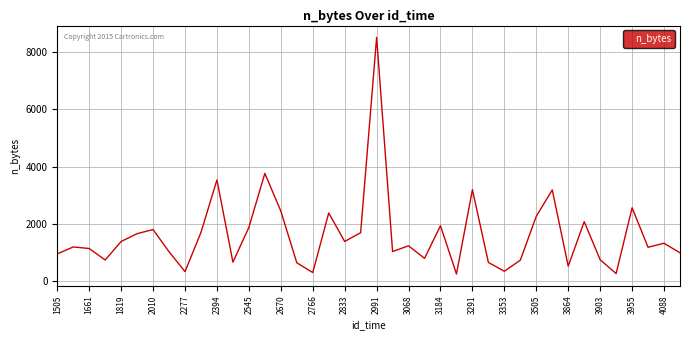

What is the difference between the maximum and minimum values?

8239